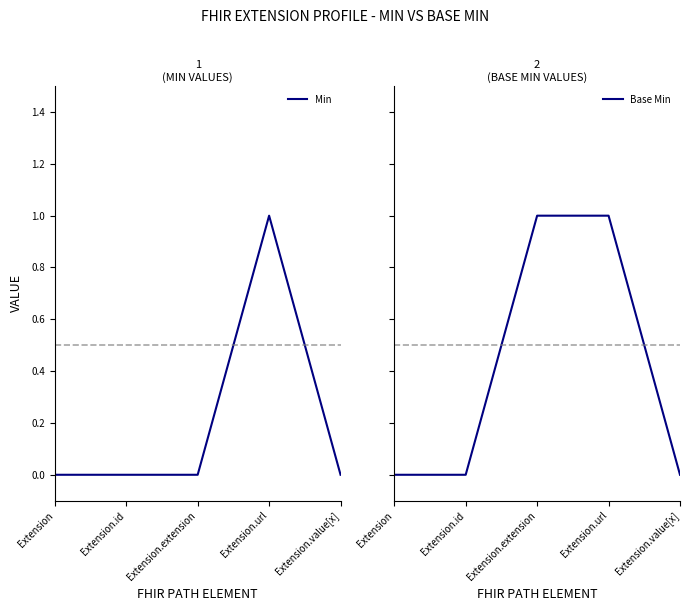

Rank the categories by Min value from highest to lowest.

Extension.url, Extension, Extension.id, Extension.extension, Extension.value[x]